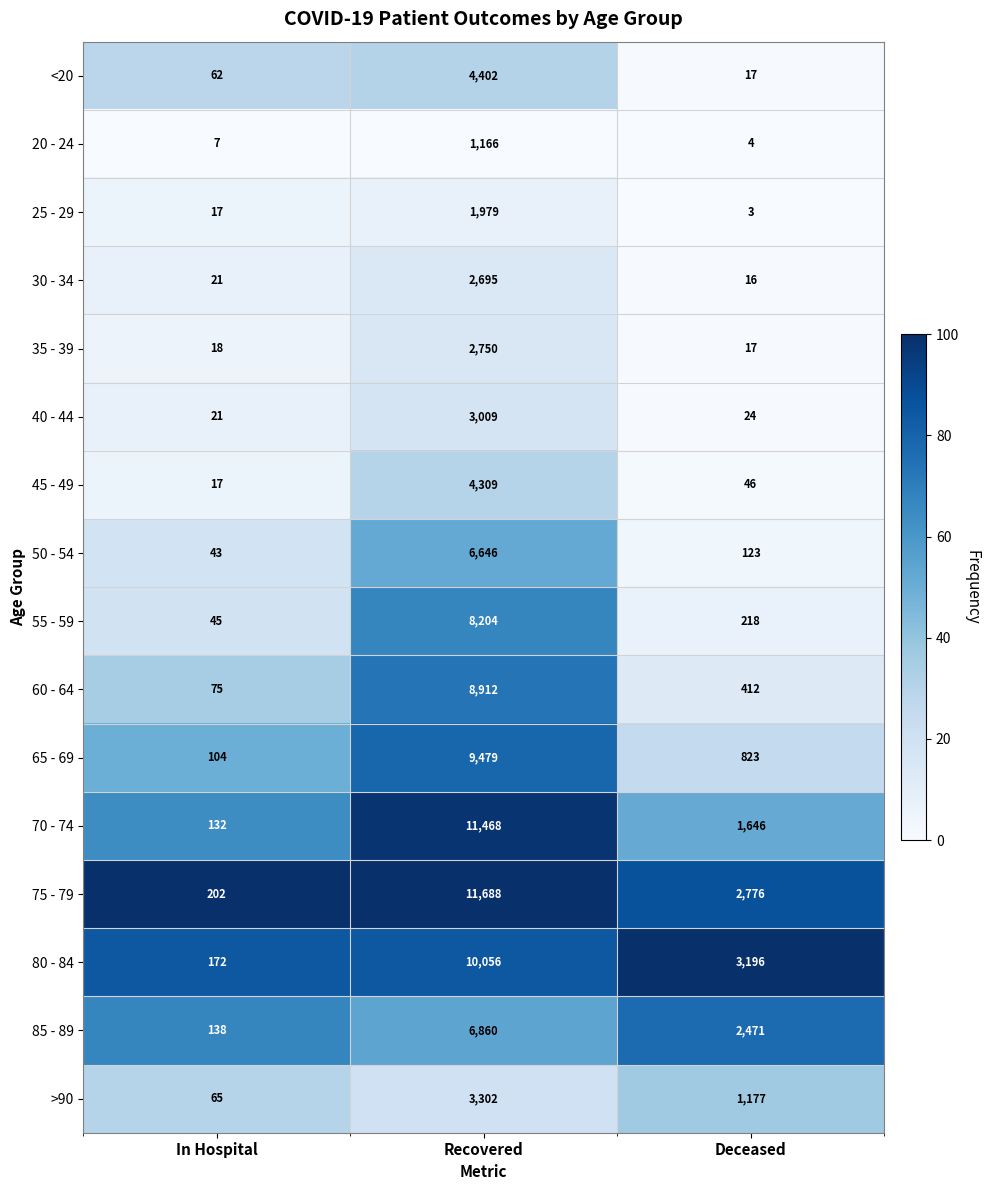

List the labels in order of 80 - 84 value, smallest first.

In Hospital, Deceased, Recovered